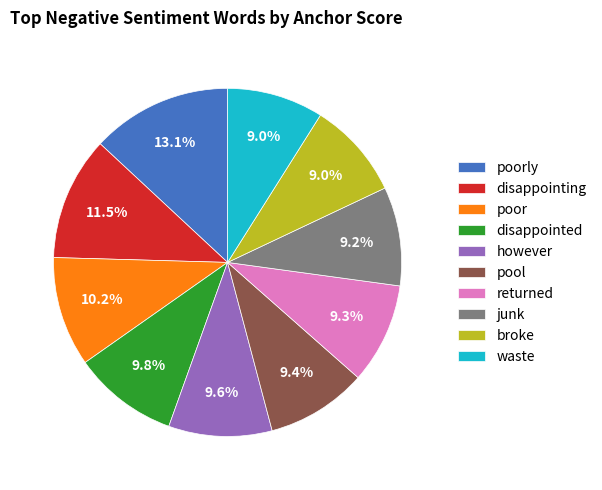

Is broke the majority of the pie?

No